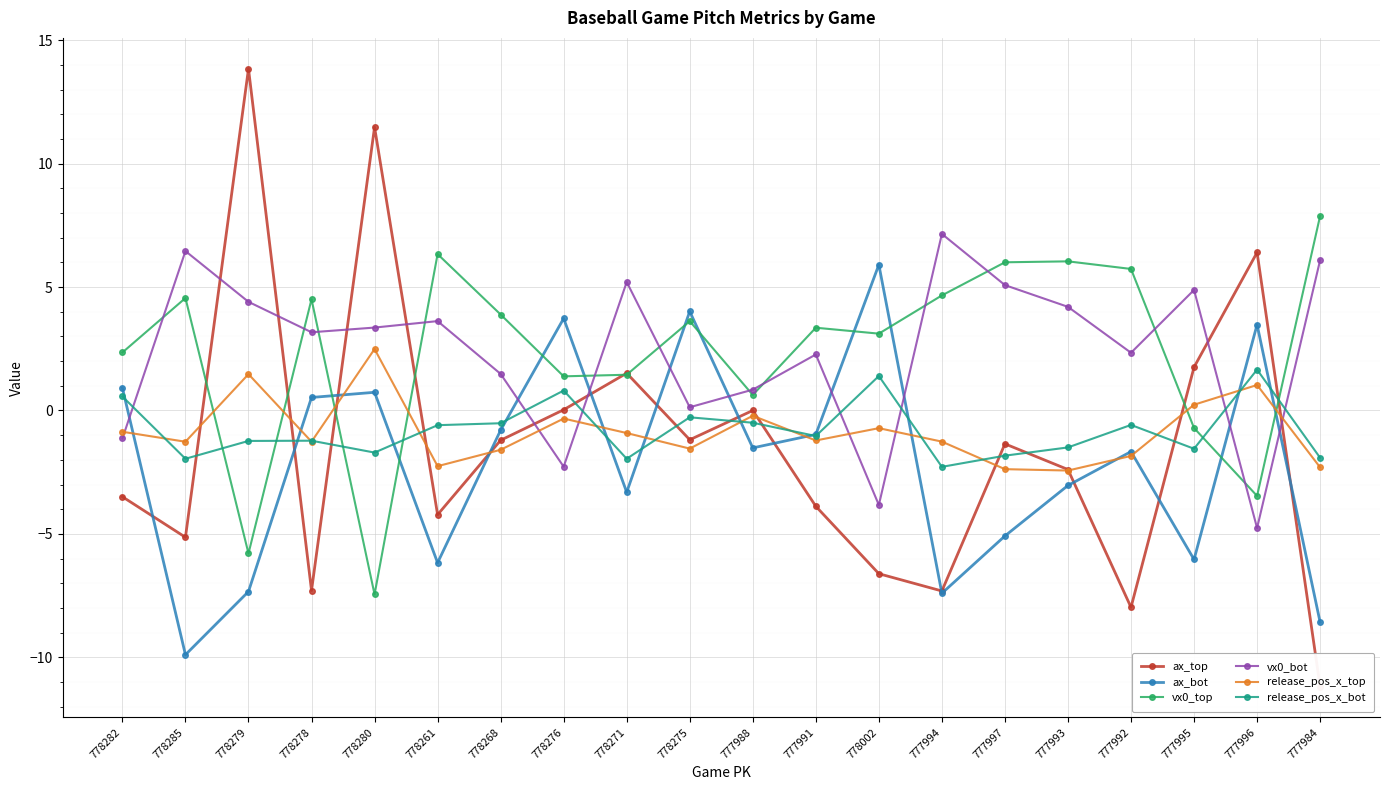

Between 778280 and 777991, which series saw the biggest shift?

ax_top